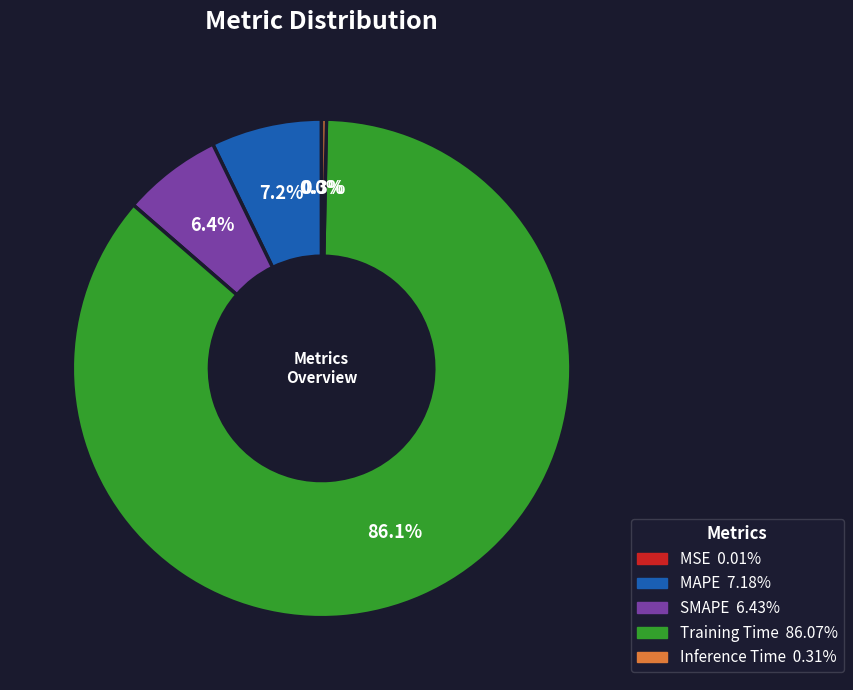

What is the largest slice in the pie chart?

Training Time